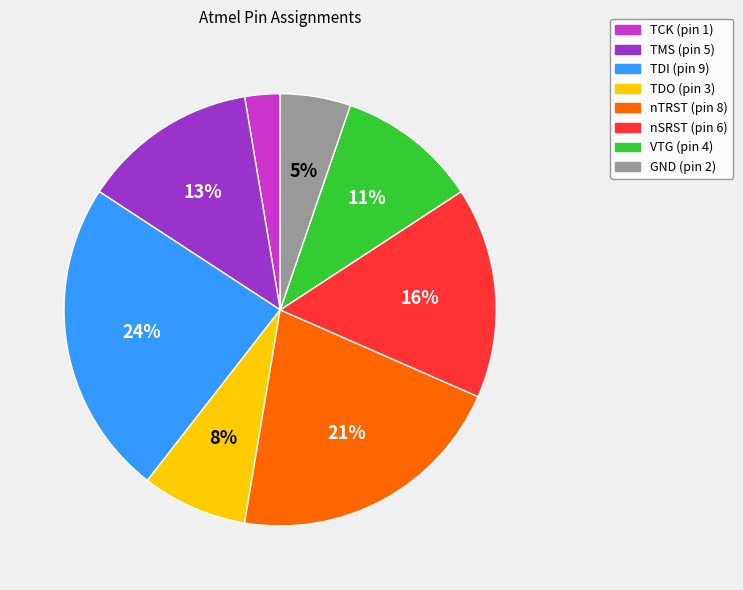

What is the smallest slice in the pie chart?

TCK